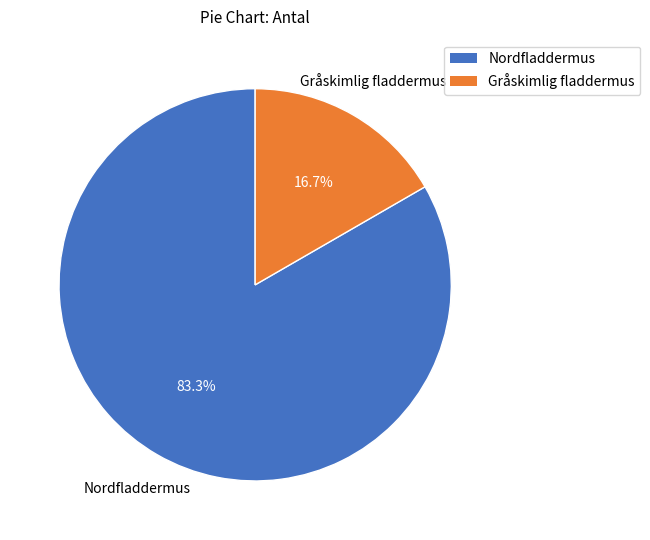

Do Nordfladdermus and Gråskimlig fladdermus together represent more than half of the pie?

Yes